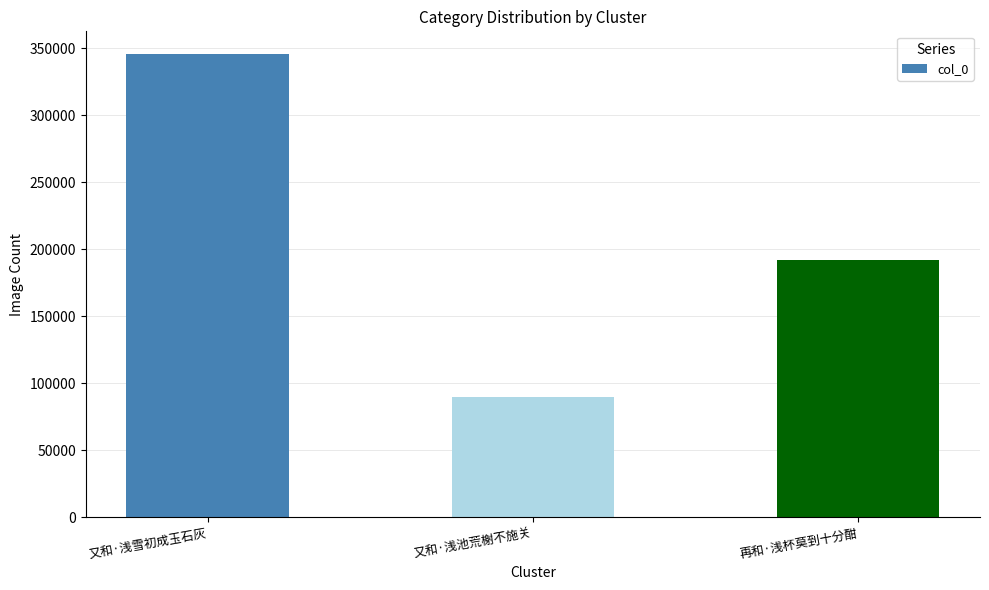

What value does the data have at 又和·浅雪初成玉石灰, to the nearest 10?

345210